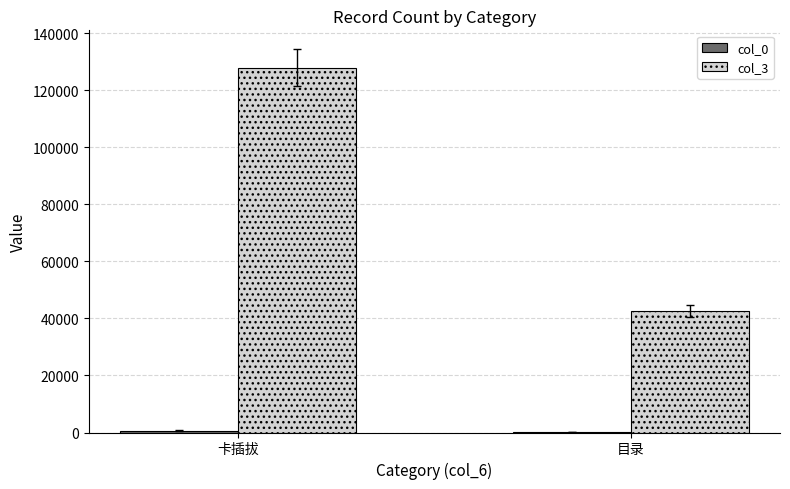

Which category has the highest value in the col_3 series?

卡插拔